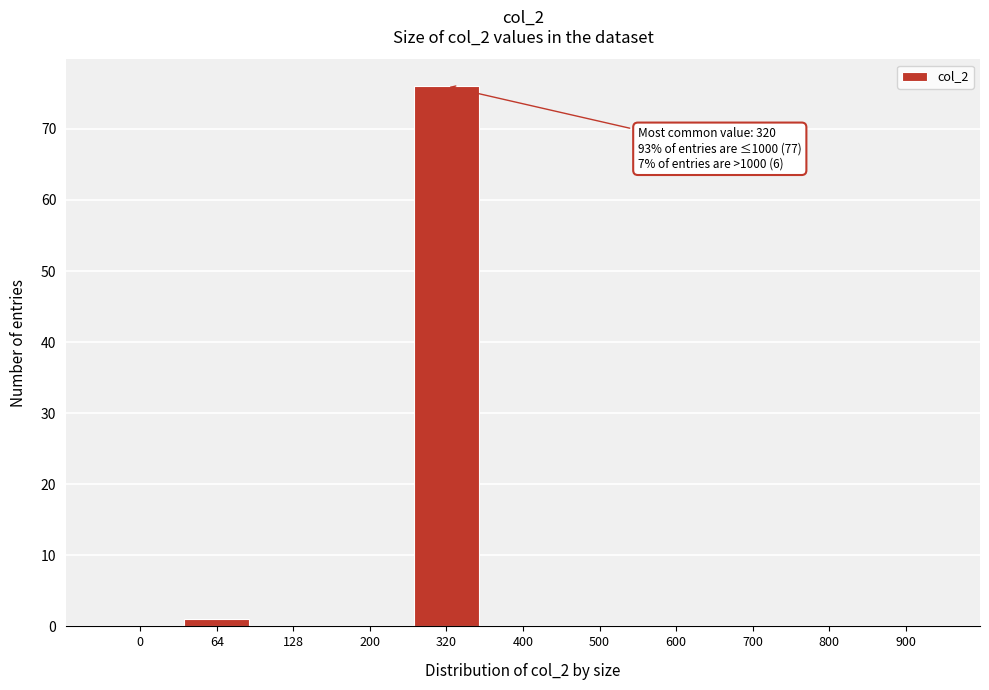

Reading left to right, extract all data points from this chart.

0=0	64=1	128=0	200=0	320=76	400=0	500=0	600=0	700=0	800=0	900=0